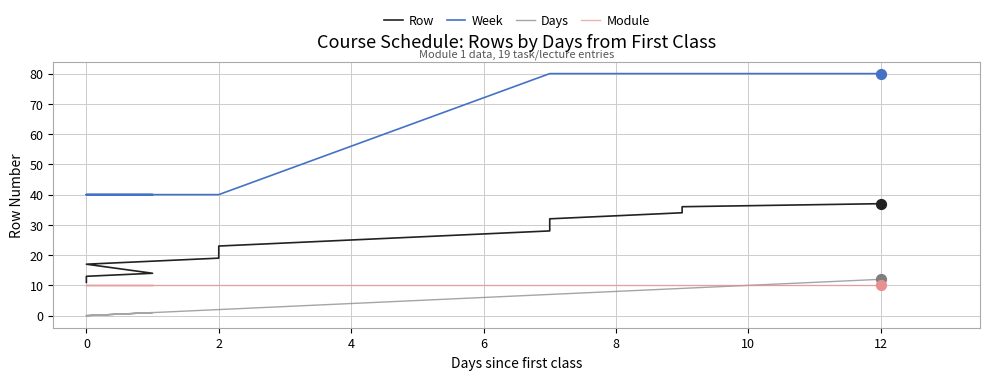

At how many categories does at least one series exceed 62?

9